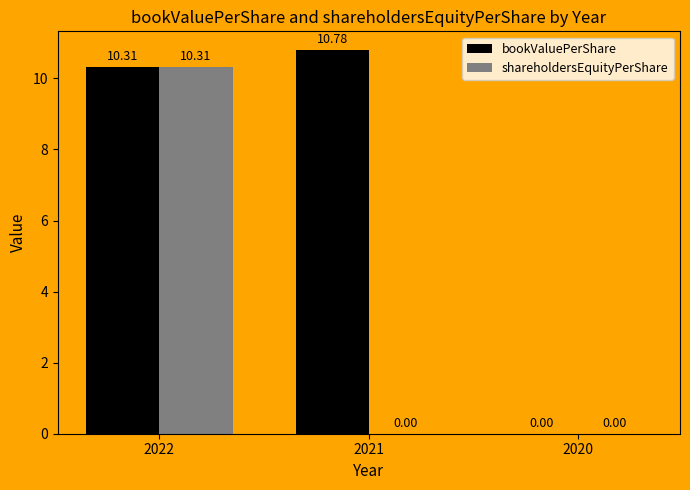

How many groups of bars are there?

3